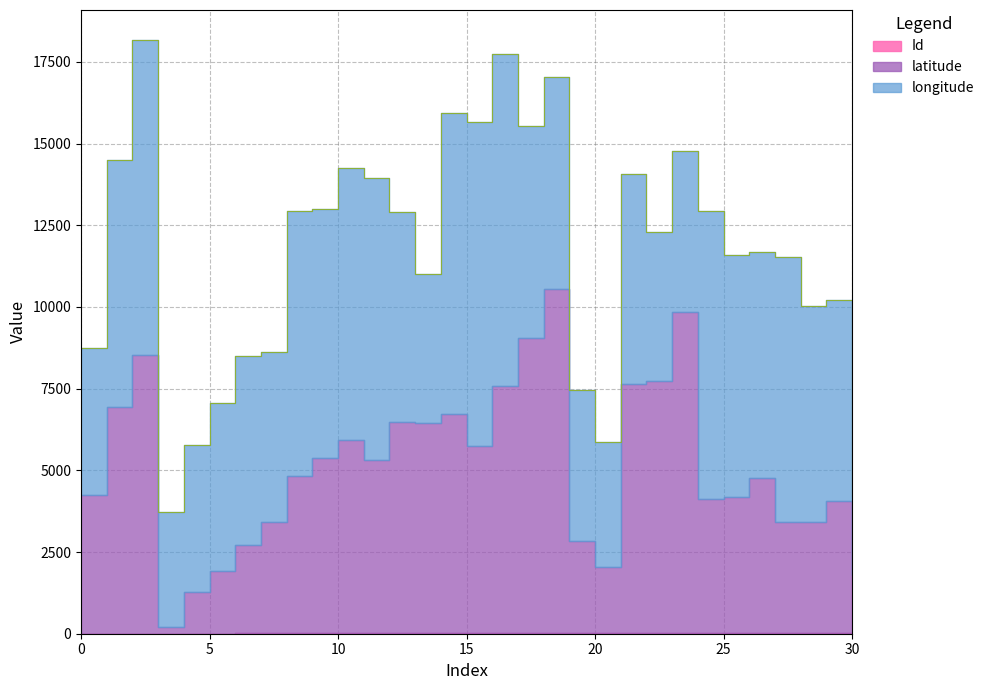

Which series has the largest total across all categories?

longitude